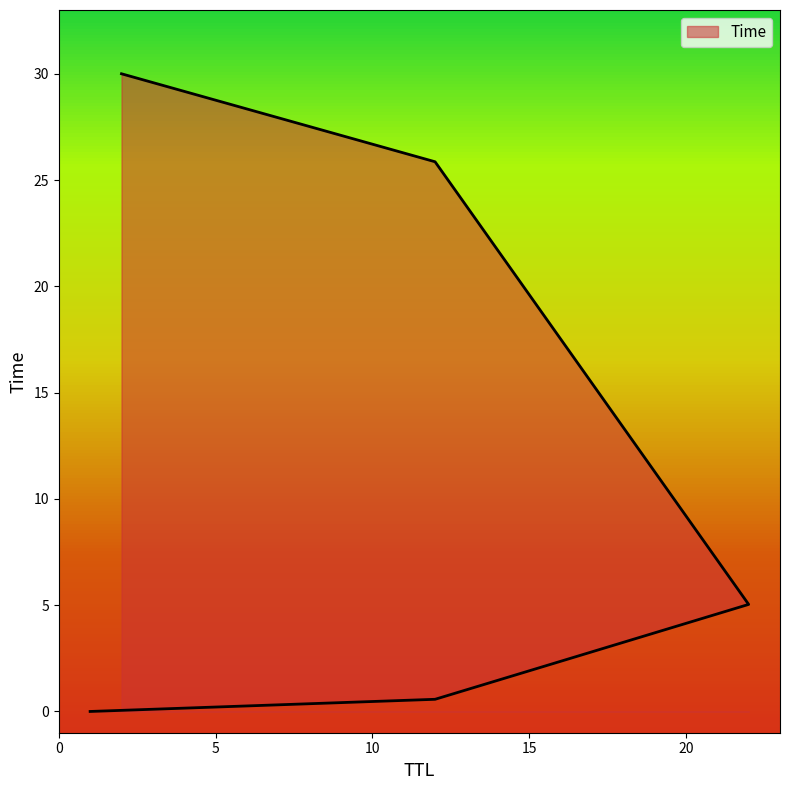

How many distinct data groups are displayed?

1